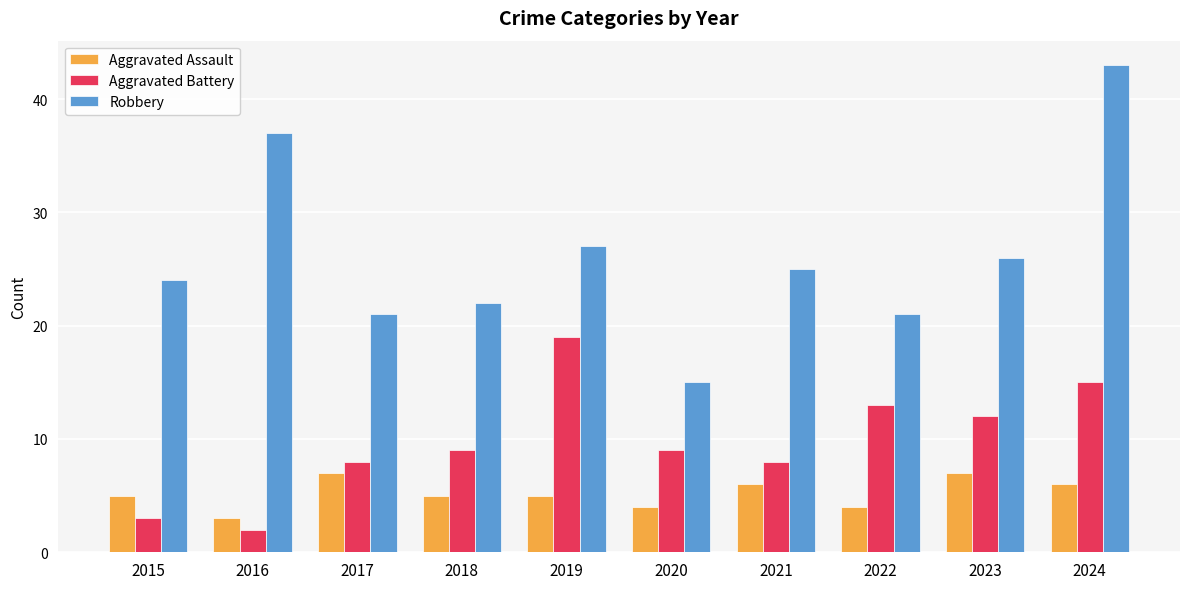

Where does the Robbery series first go above 25?

2016